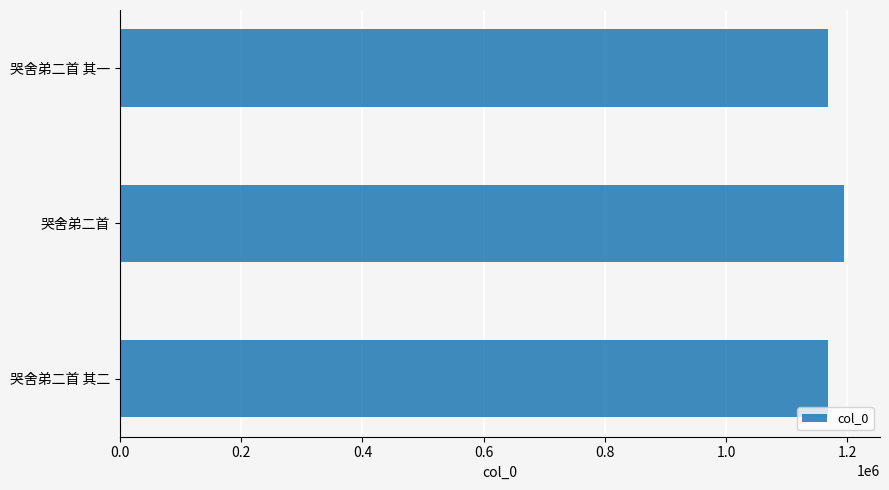

Approximately how many times larger is the value at 哭舍弟二首 compared to 哭舍弟二首 其一?

1.0